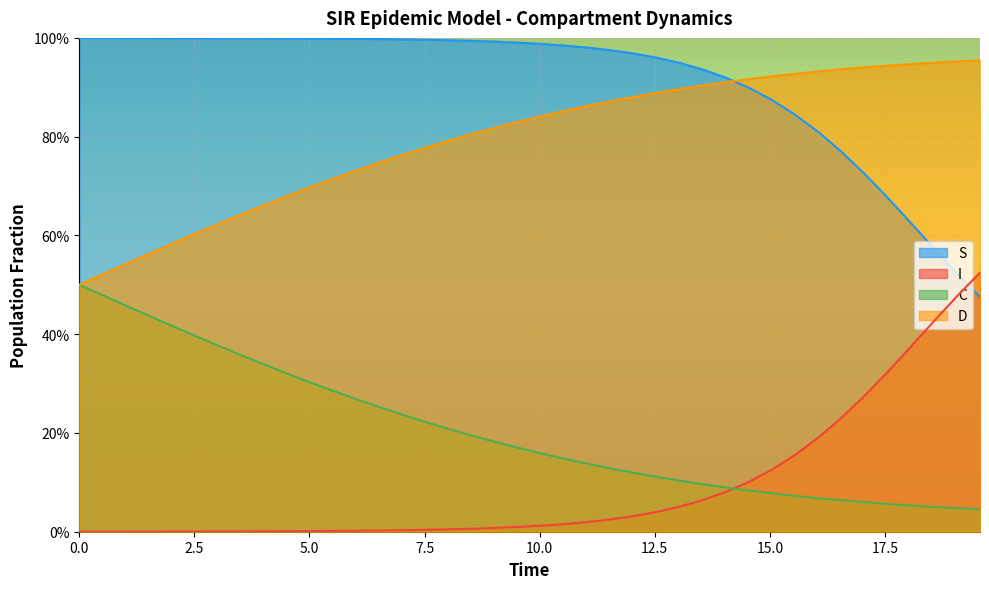

What are all the series names shown in the legend?

S, I, C, D